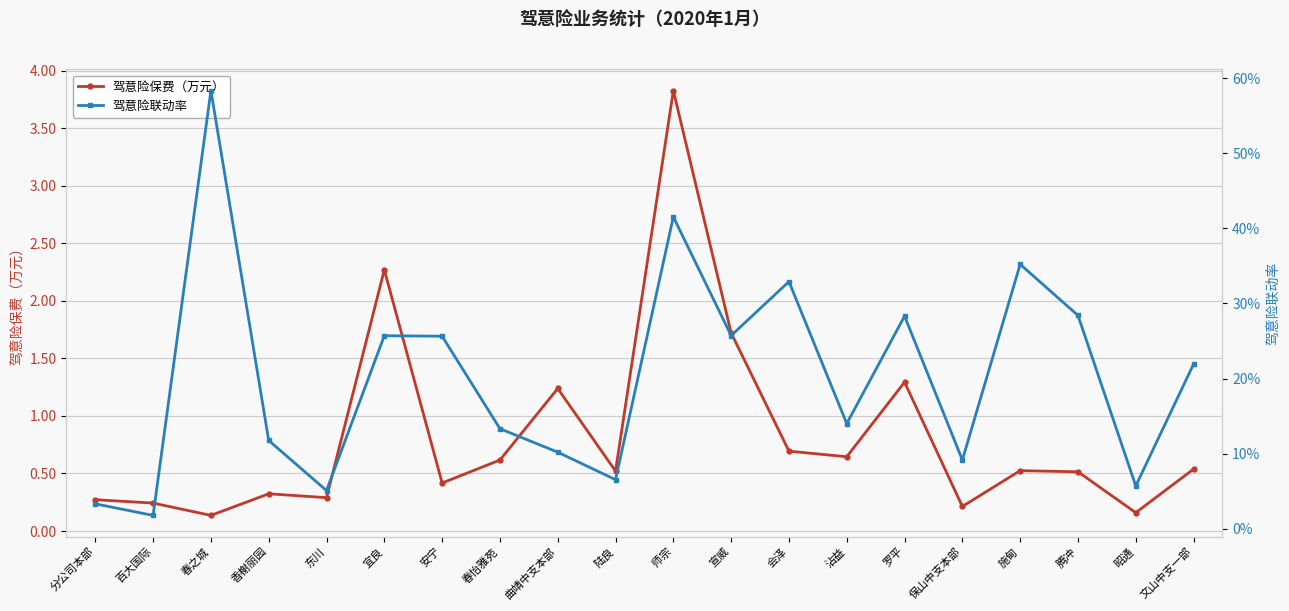

What is the label of the 18th point from the right?

春之城